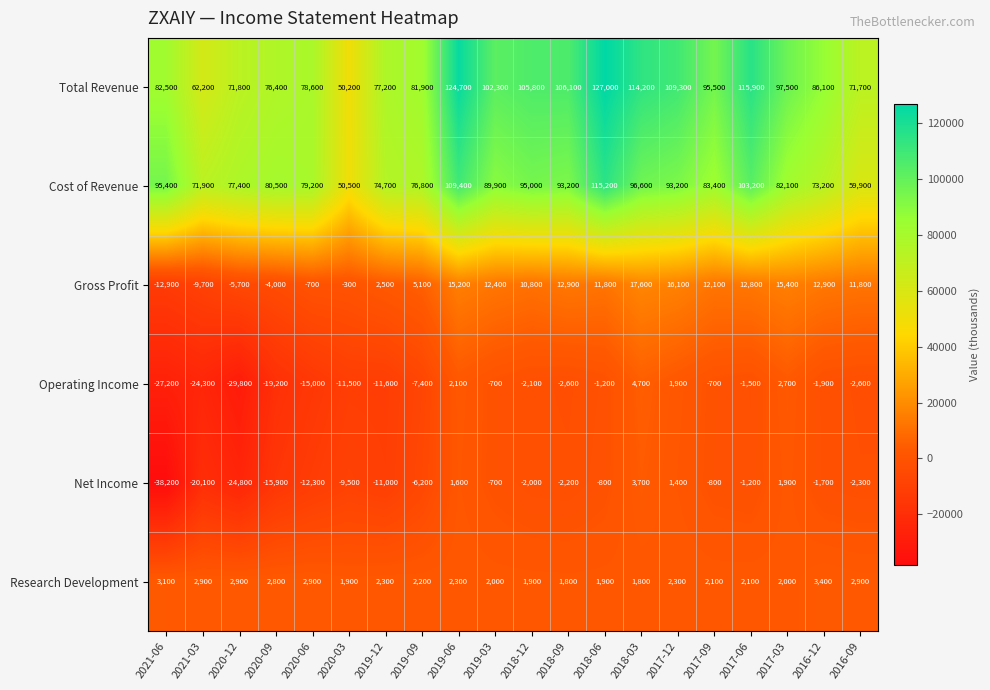

Where does the Net Income series first go above -2000?

2019-06